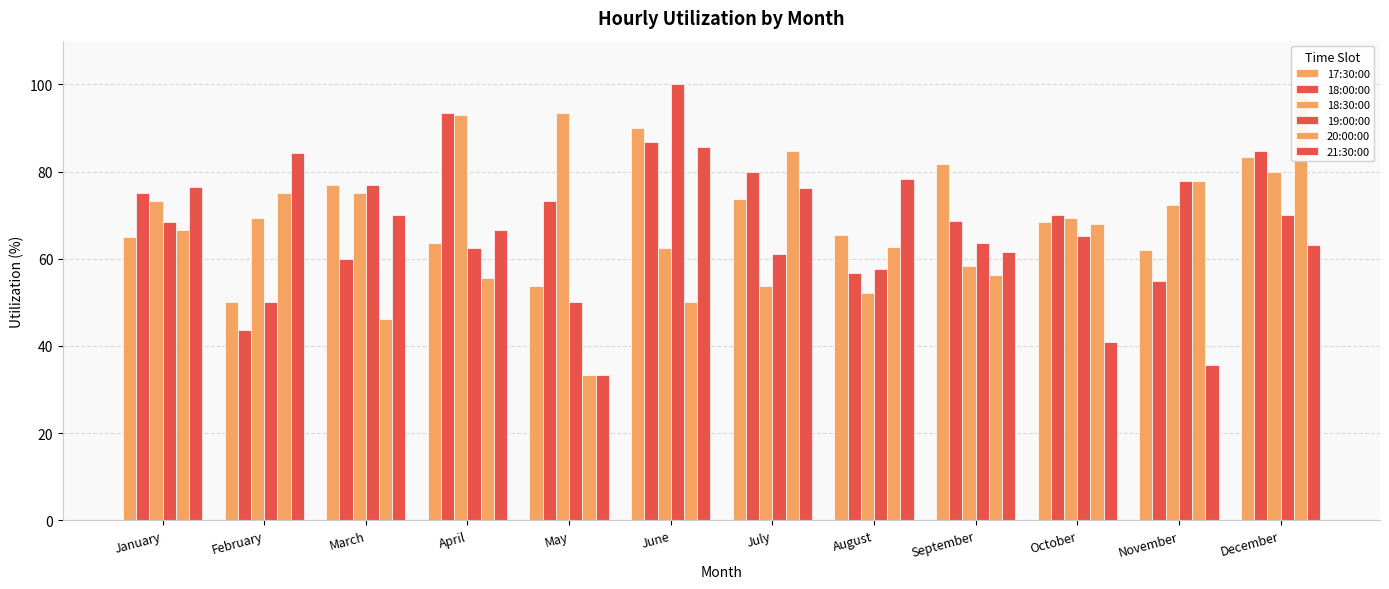

At which label does 17:30:00 reach its peak?

June